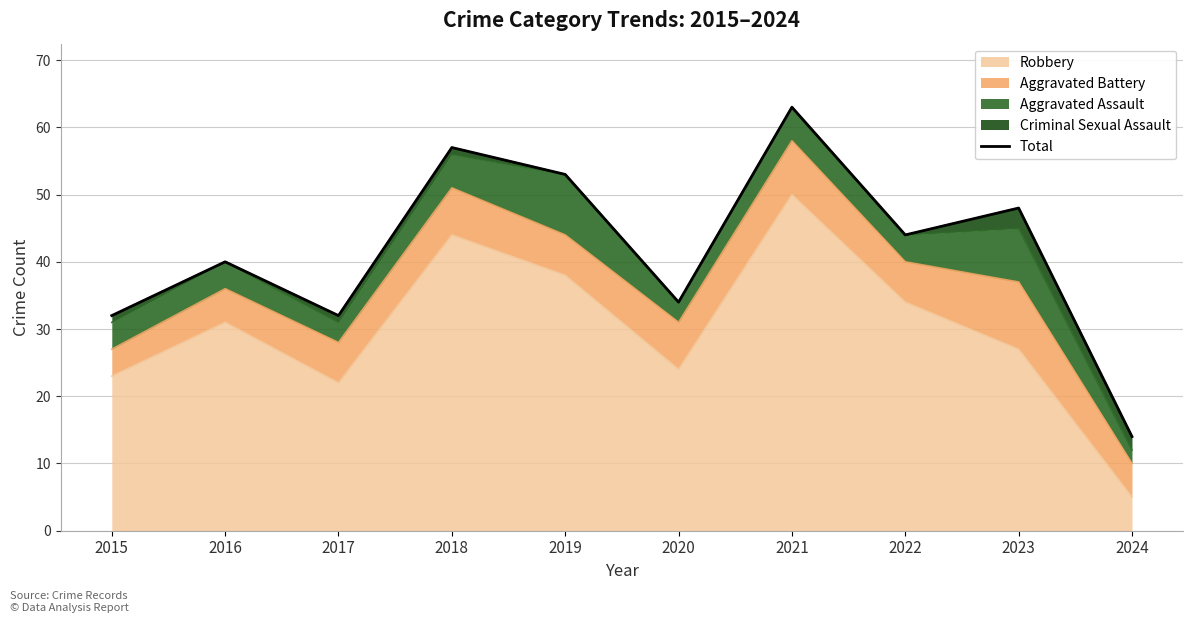

What is the sum of the values at 2022 and 2023?

92